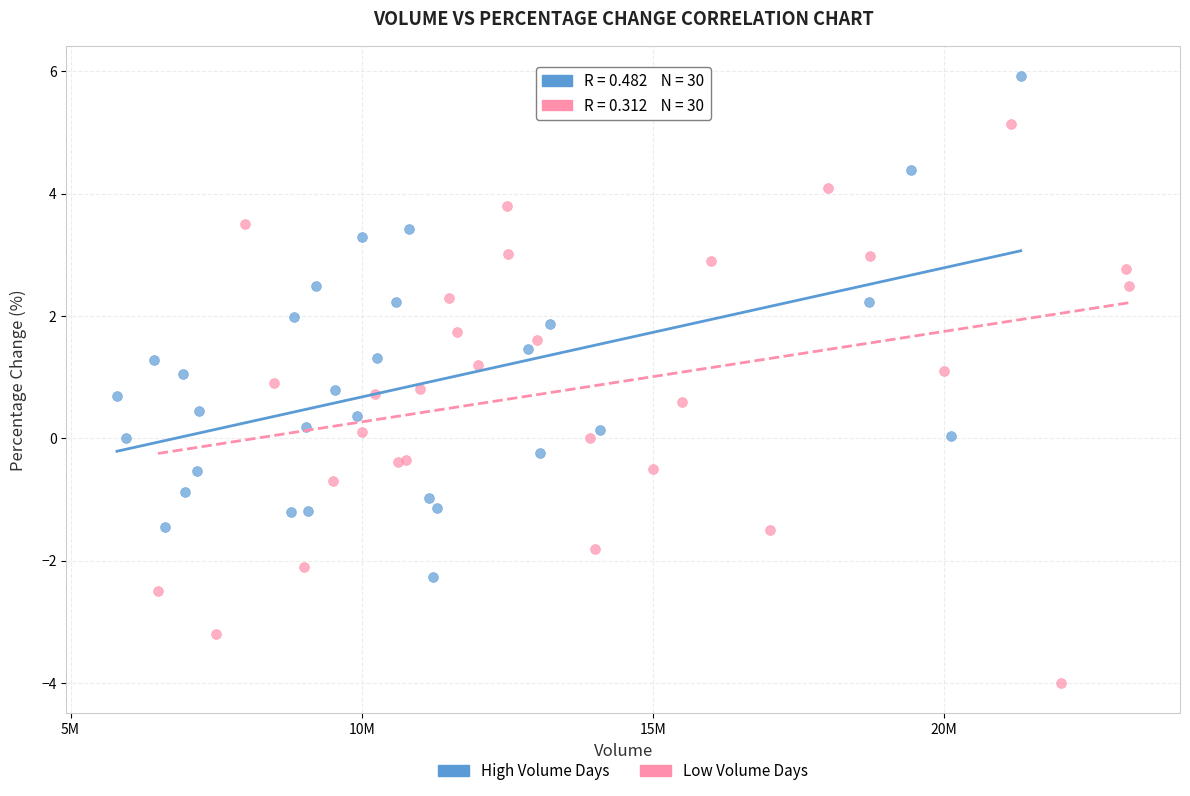

Which series has the largest Y range (max minus min)?

Low Volume Days